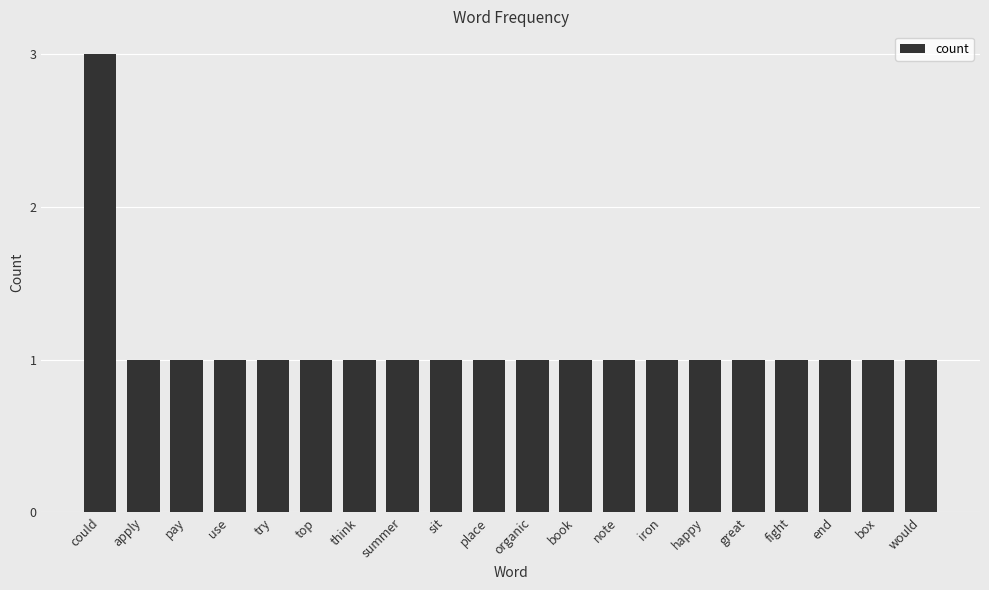

How many distinct data groups are displayed?

1